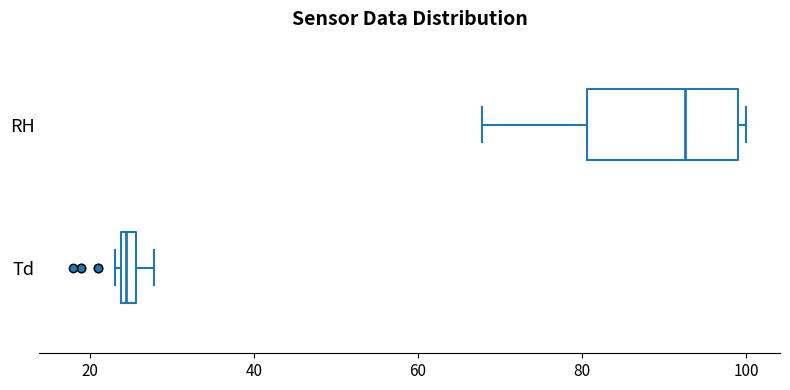

Where is the right edge of the box for RH on the x-axis? The values are not printed on the chart, so give them approximately, as read against the axis.

100